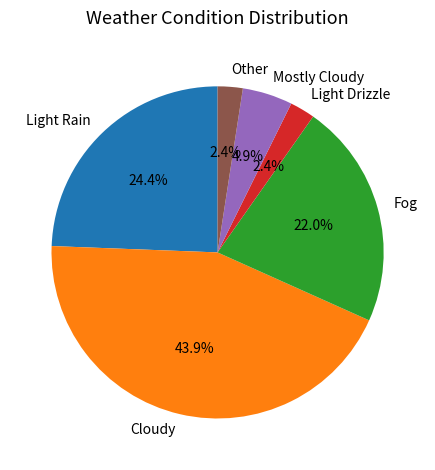

What percentage is the Fog slice, to the nearest percent?

22%